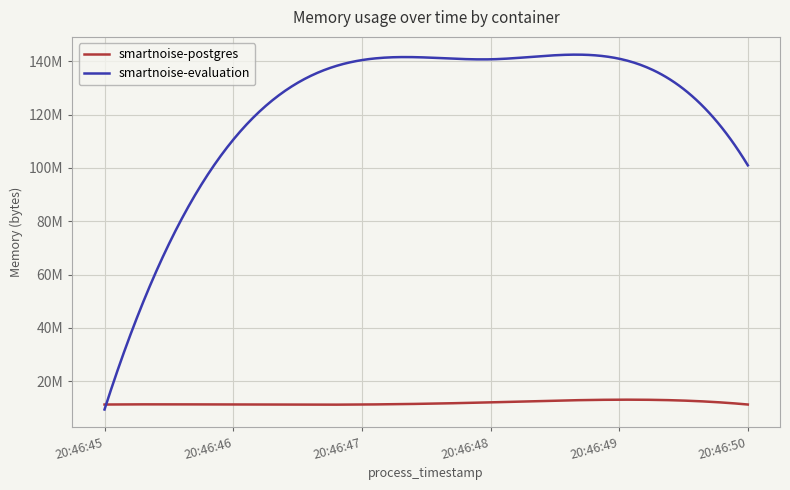

Reading right to left, extract all data points from this chart.

smartnoise-postgres: 11251712	13062144	12062720	11251712	11251712	11251712
smartnoise-evaluation: 100982784	140959744	140738560	140443648	110555136	9383936